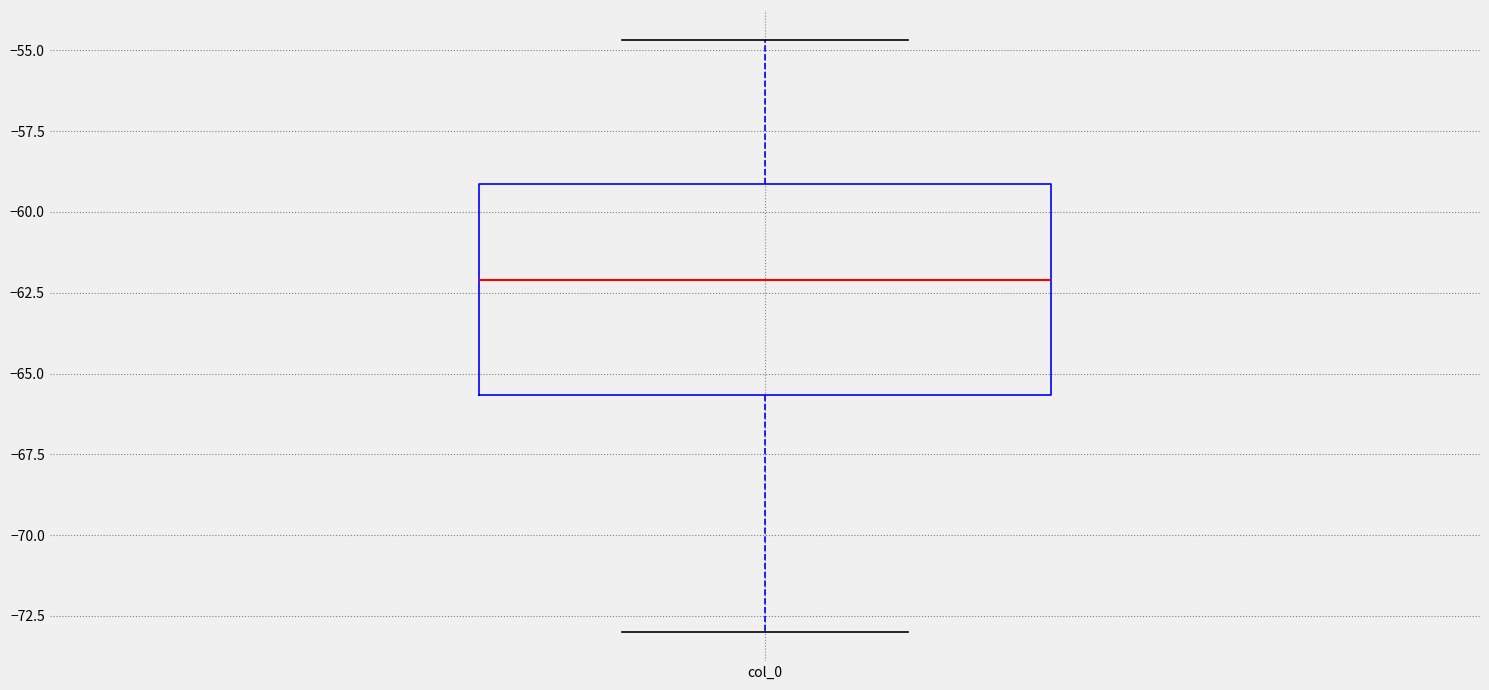

Read this box plot against the y-axis: the position of the median line, the range covered by the box, and the ends of both whiskers. The values are not printed on the chart, so give them approximately, as read against the axis.

median -62.0, box -65.5 to -59.0, whiskers -73.0 to -54.5